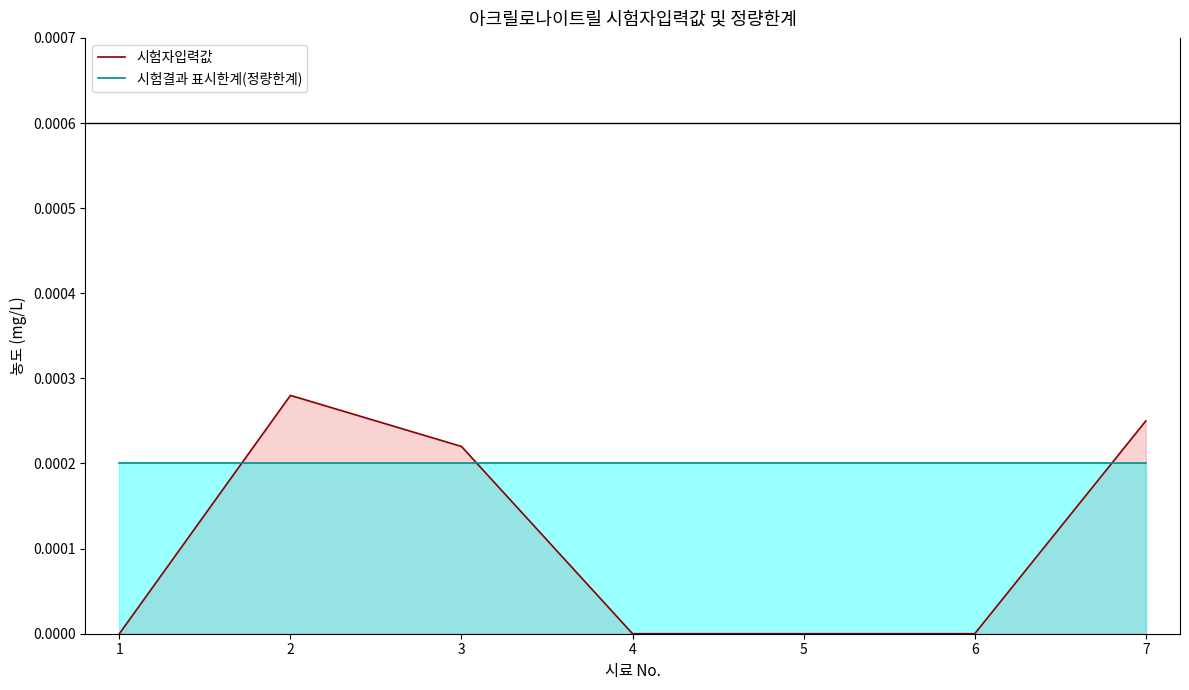

What are all the series names shown in the legend?

시험자입력값, 시험결과 표시한계(정량한계)